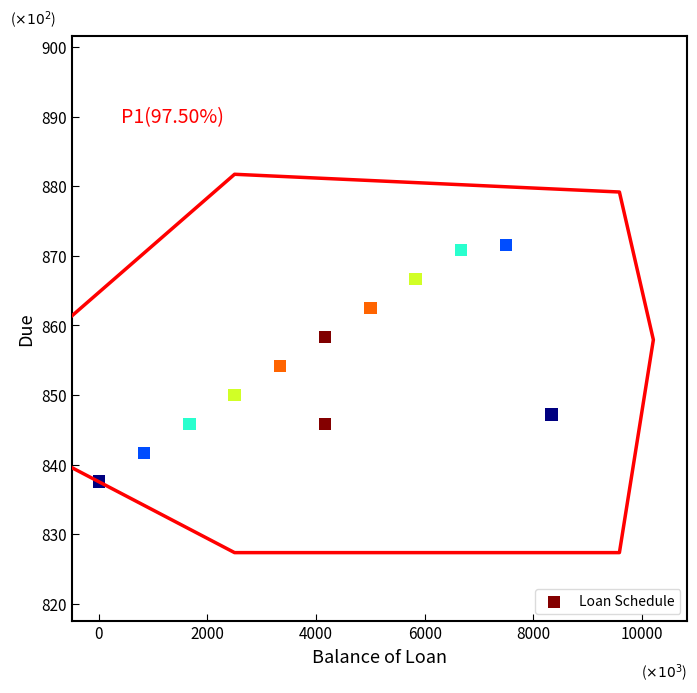

What is the average X value?

4166.7